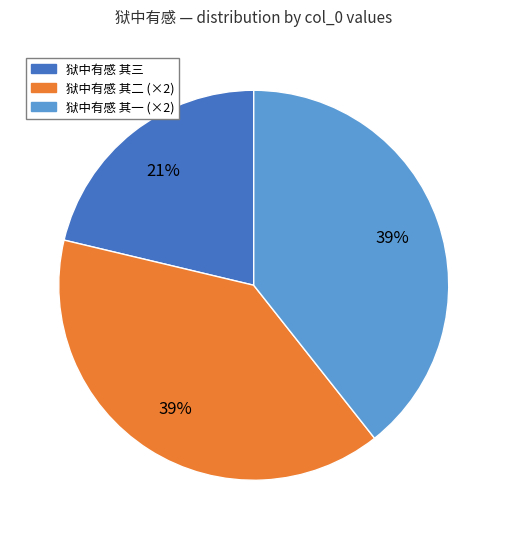

To the nearest percent, what portion does 狱中有感 其三 represent?

21%